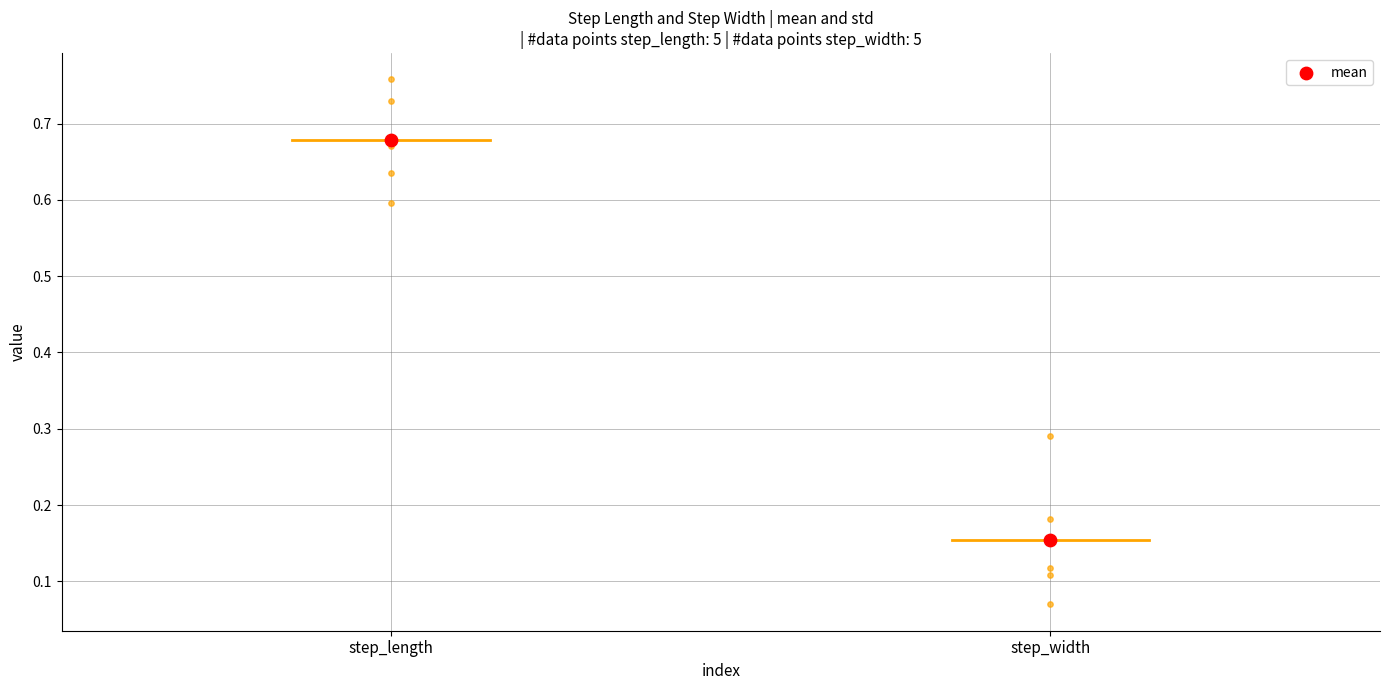

Is the value of step_length at 2 greater than the value of step_width at 5?

Yes